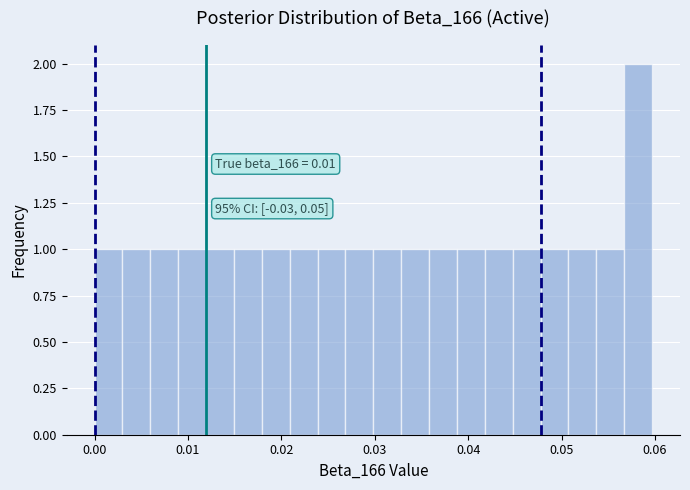

Read against the x-axis, roughly where is the centre of the tallest bar?

0.058